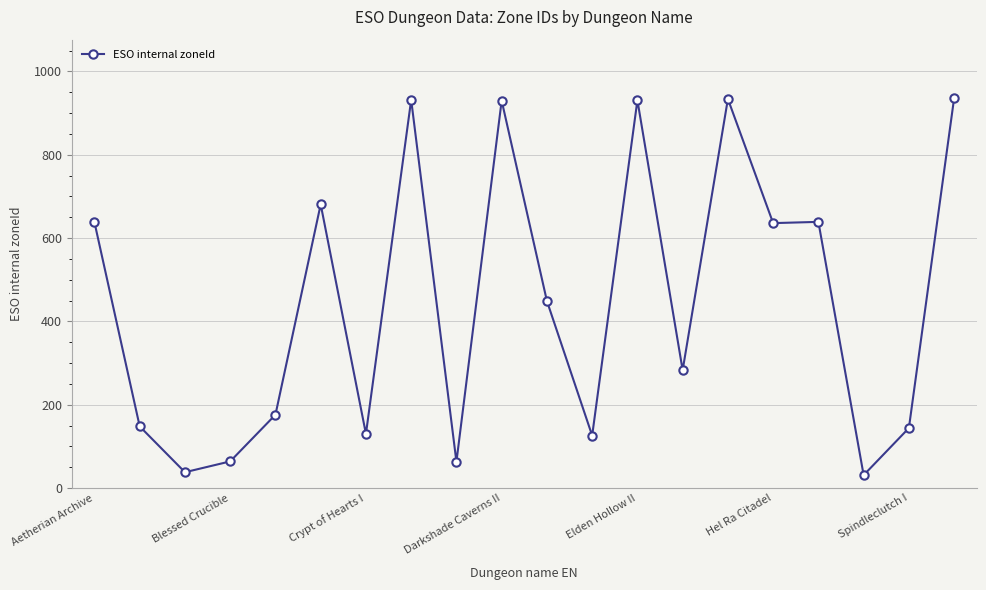

What is the sum of all values?

8909